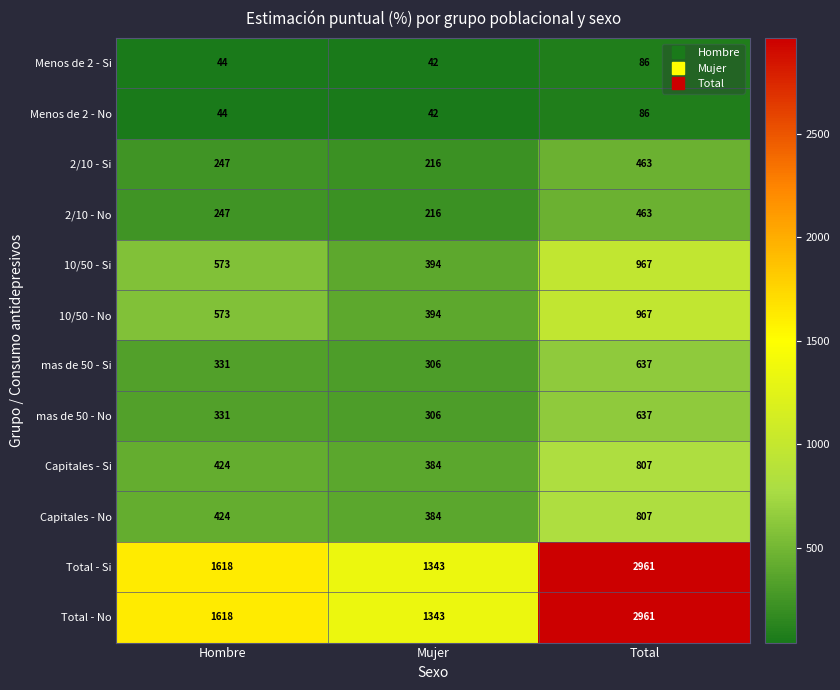

True or false: Menos de 2 - No has a value of 86 at Total.

True